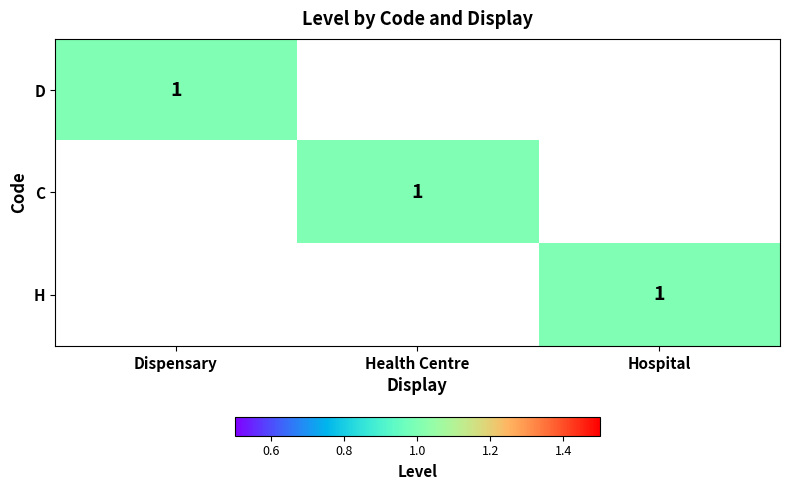

The value of C at Health Centre is 1. True or false?

True